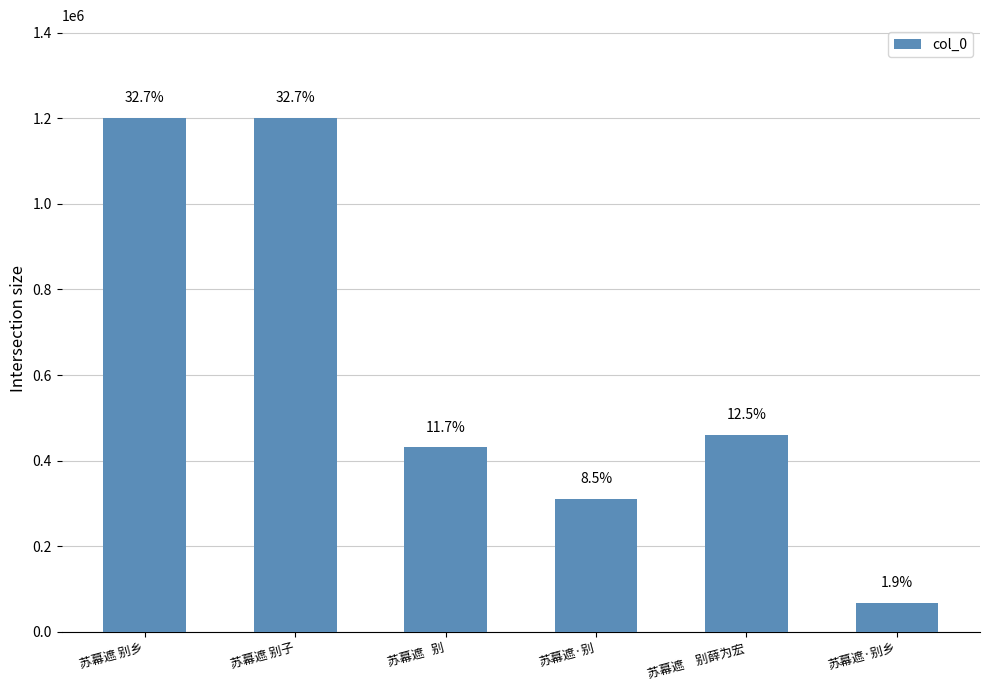

Are the bars horizontal?

No